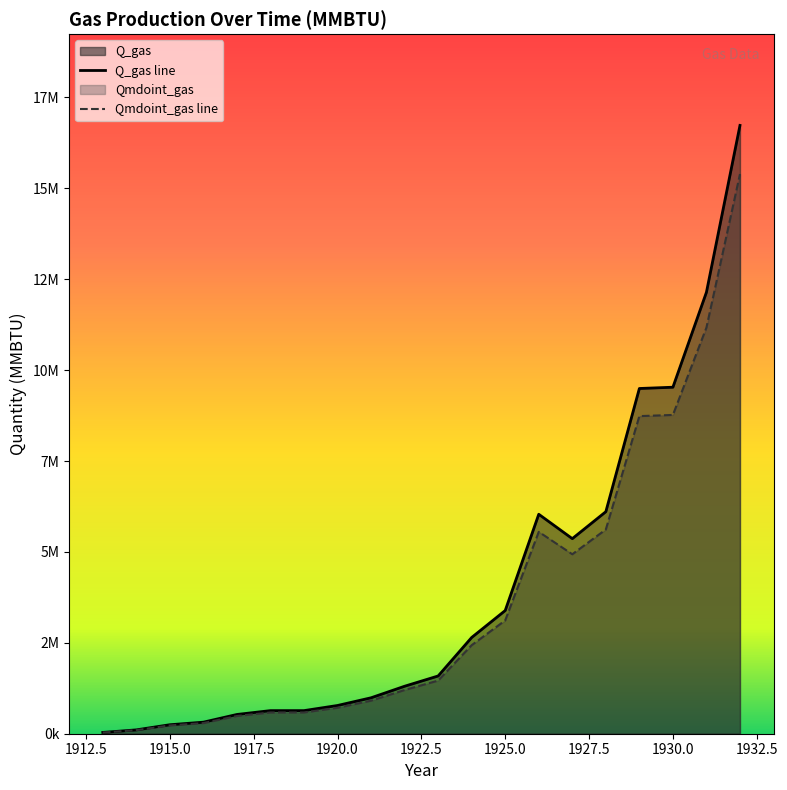

What is the difference between the Q_gas values at 1922 and 1926?

4730200